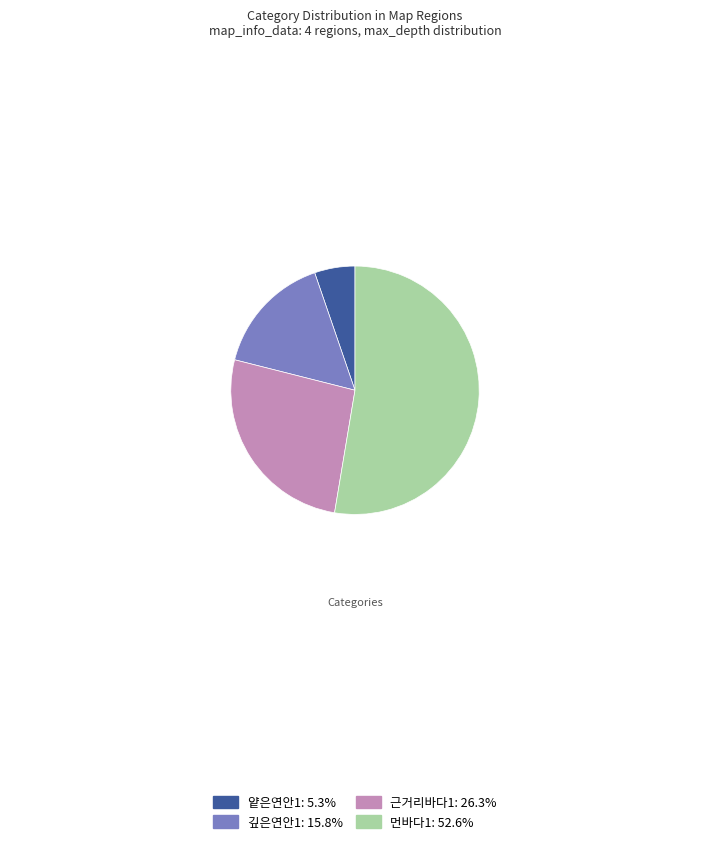

The 얕은연안1 slice represents 5% of the pie. True or false?

True